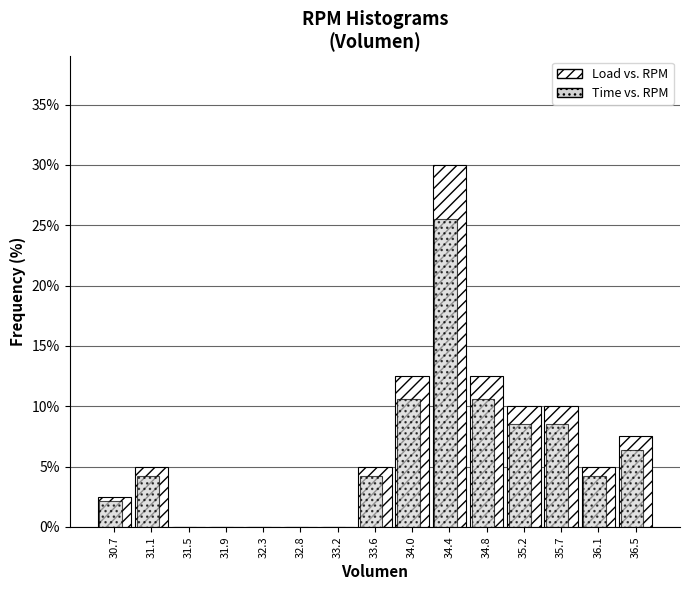

Is it true that Load vs. RPM equals 12.5 at 34.0?

True